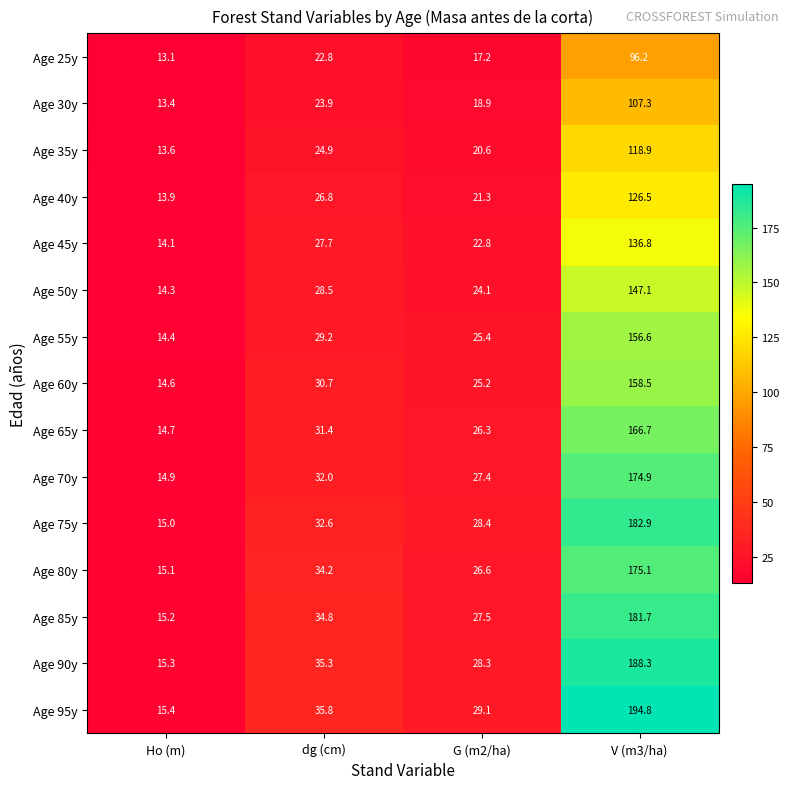

Rank the series at Ho (m) from lowest to highest value.

Age 25y, Age 30y, Age 35y, Age 40y, Age 45y, Age 50y, Age 55y, Age 60y, Age 65y, Age 70y, Age 75y, Age 80y, Age 85y, Age 90y, Age 95y